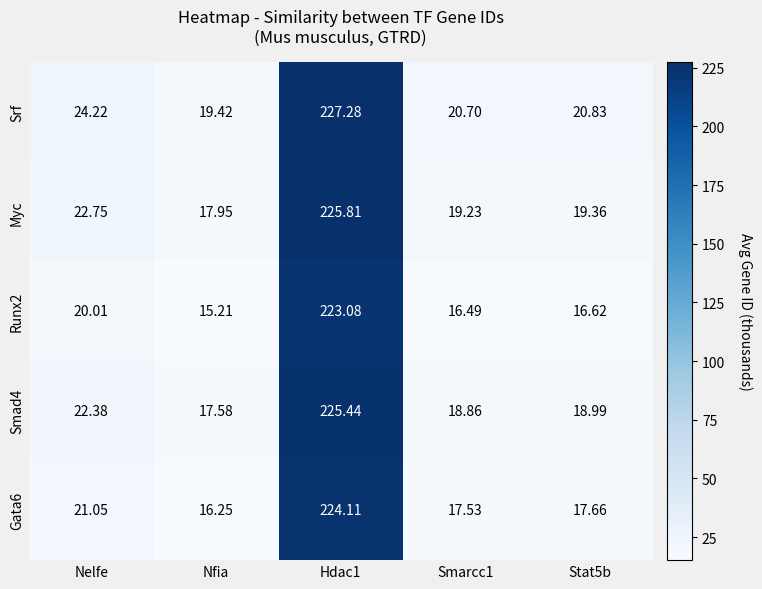

Rank the series by their maximum value, from lowest to highest.

Runx2, Gata6, Smad4, Myc, Srf